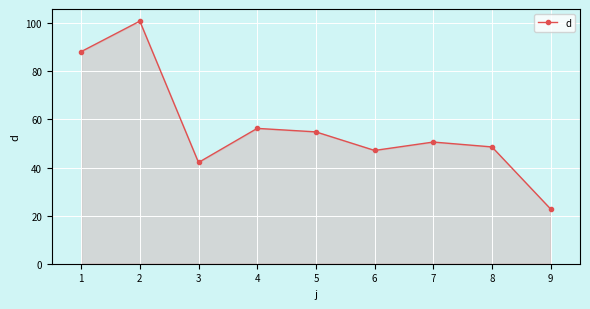

At which label is the value closest to 61?

4